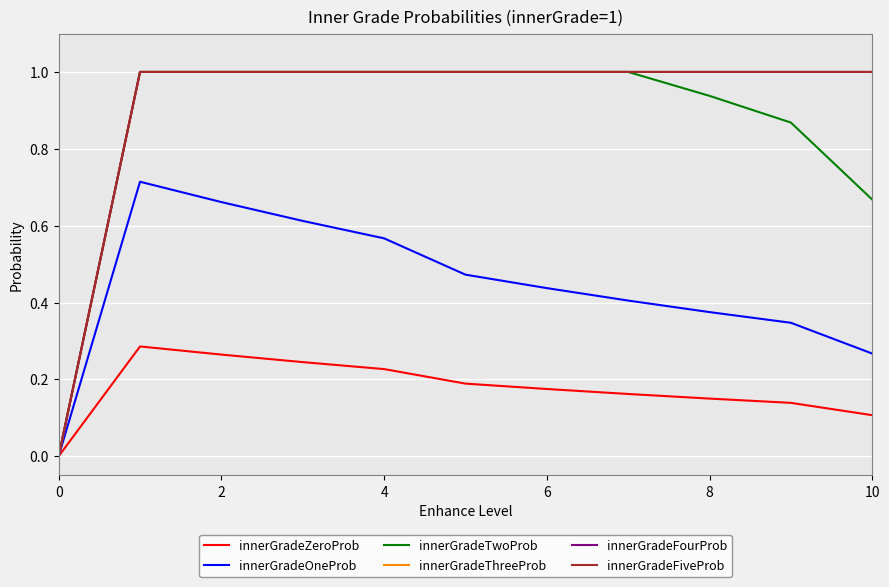

Does the chart have visible grid lines?

Yes